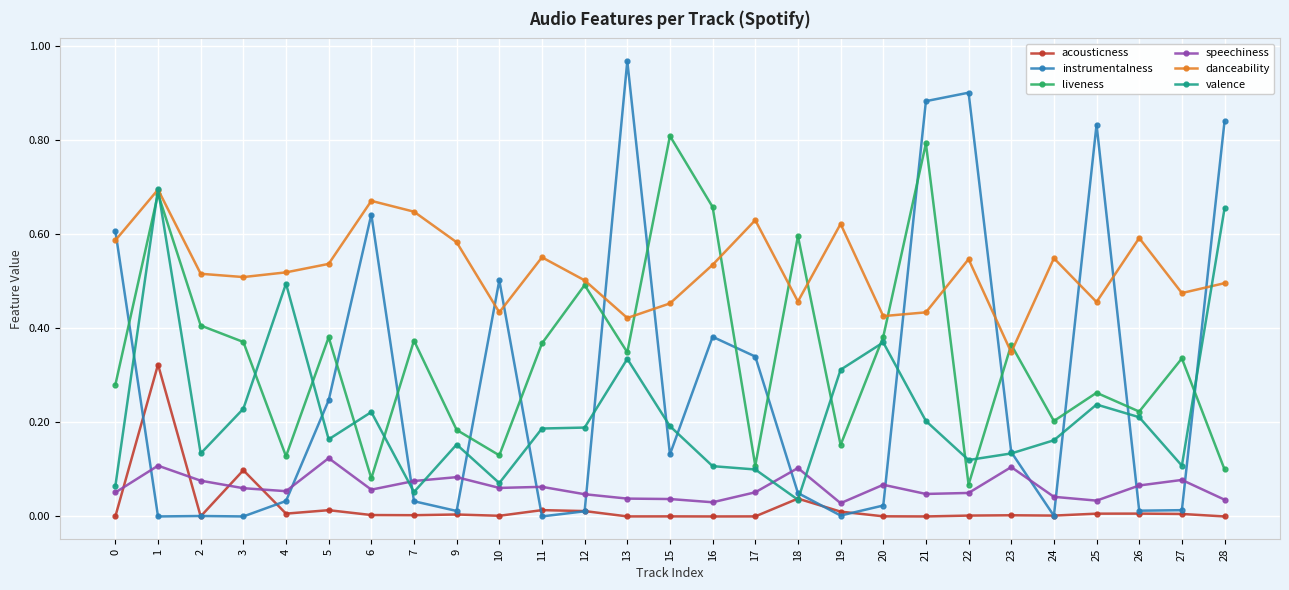

At which category does the chart reach its peak across all series?

13